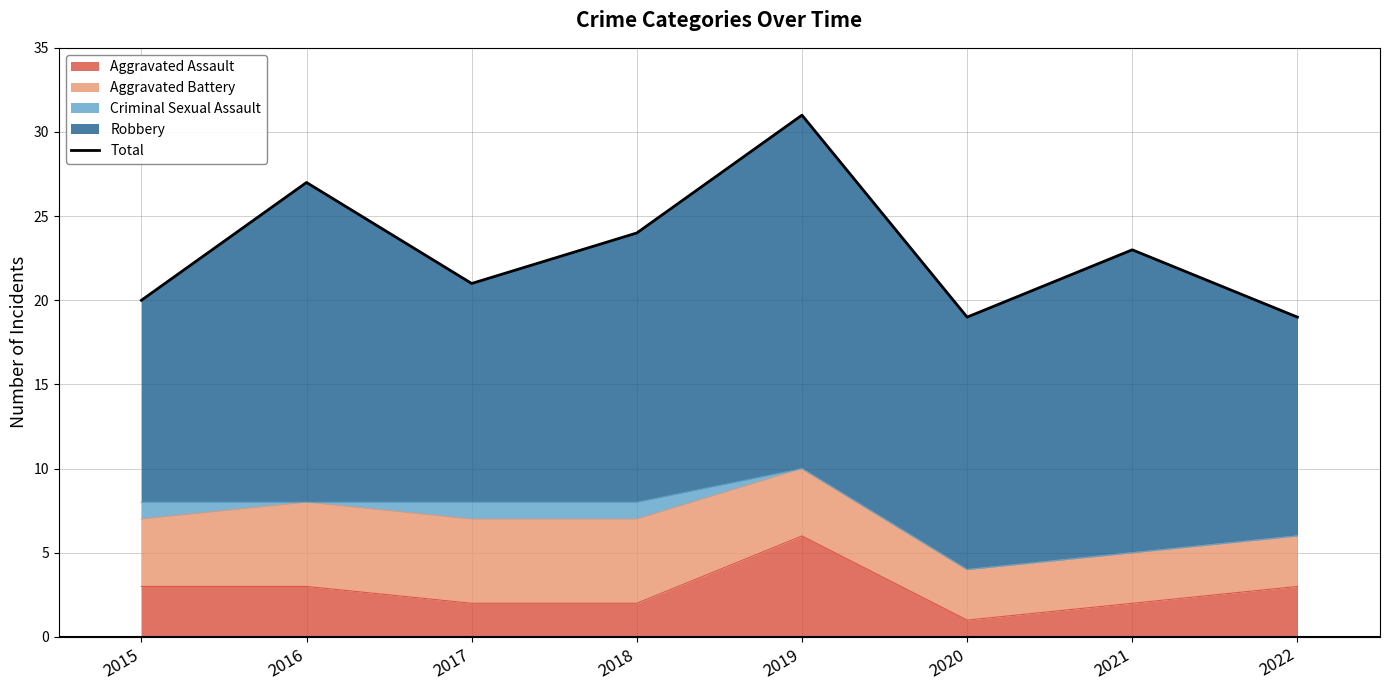

Reading right to left, extract all data points from this chart.

19	23	19	31	24	21	27	20